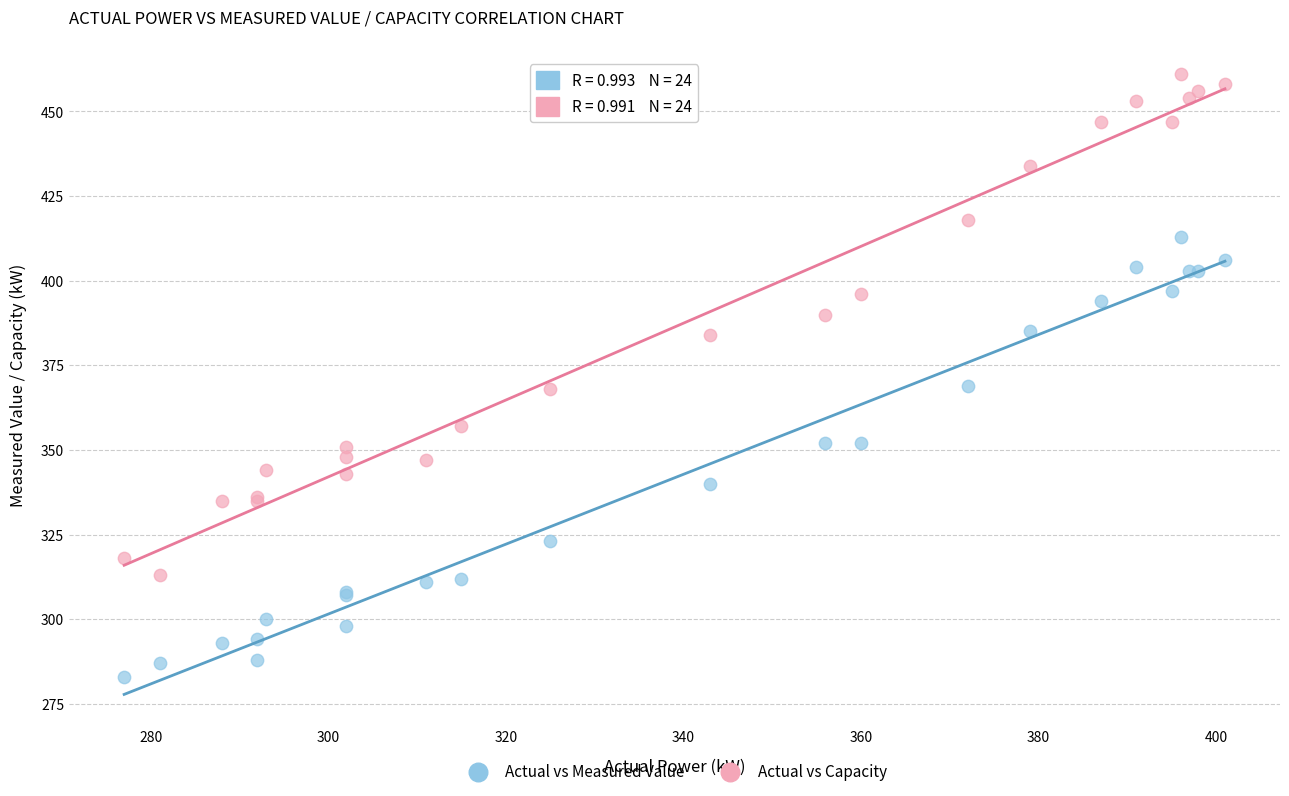

Which series reaches the maximum Y coordinate?

Actual vs Capacity